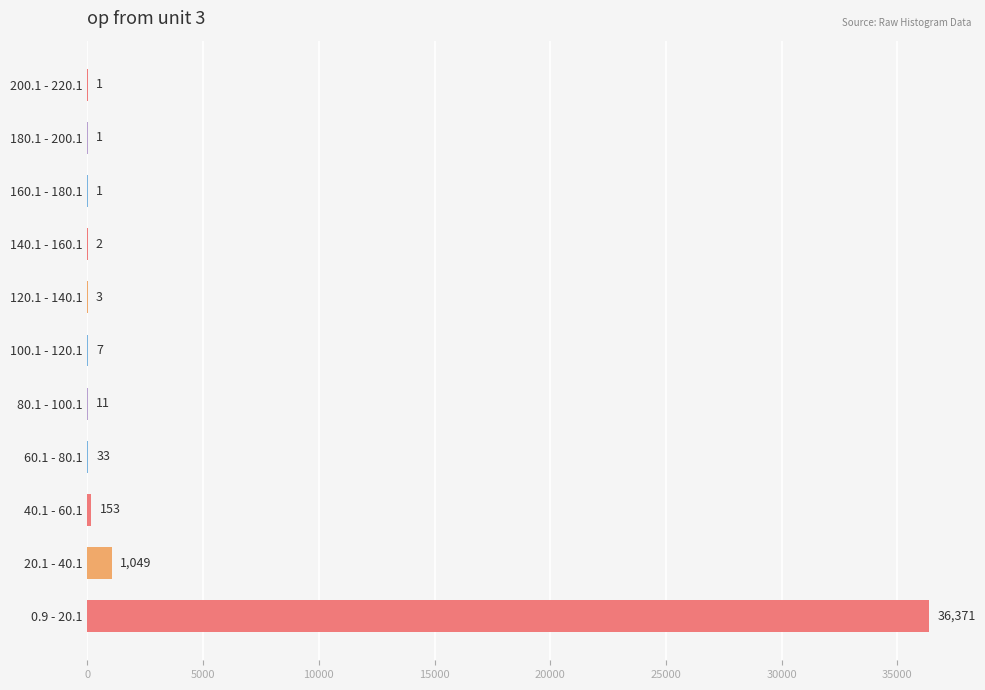

What is the change in value from 80.1 - 100.1 to 140.1 - 160.1?

-9